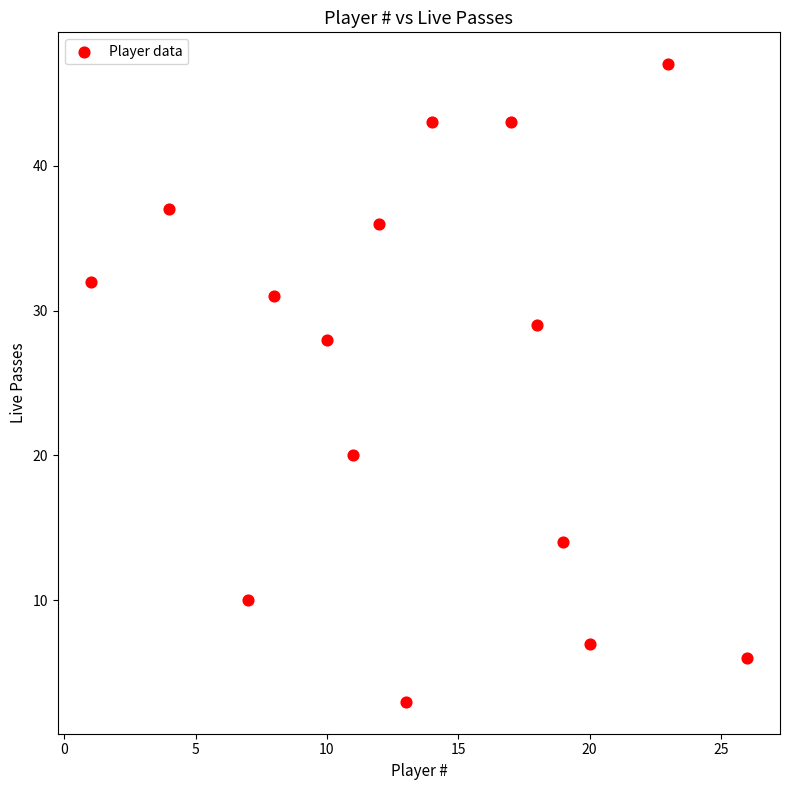

What is the range of X values (max minus min)?

25